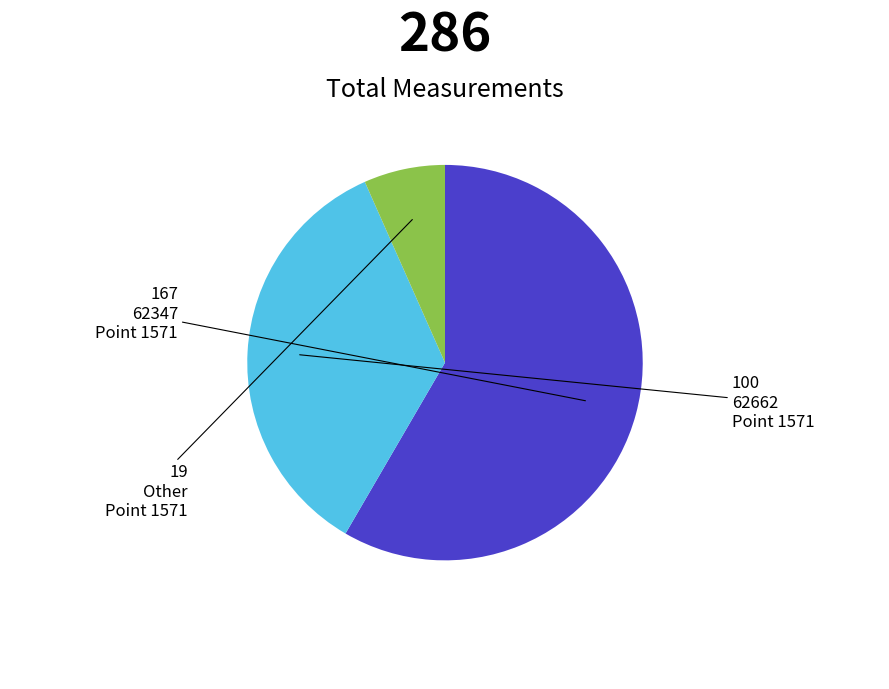

Is there any slice that represents more than half of the pie?

Yes